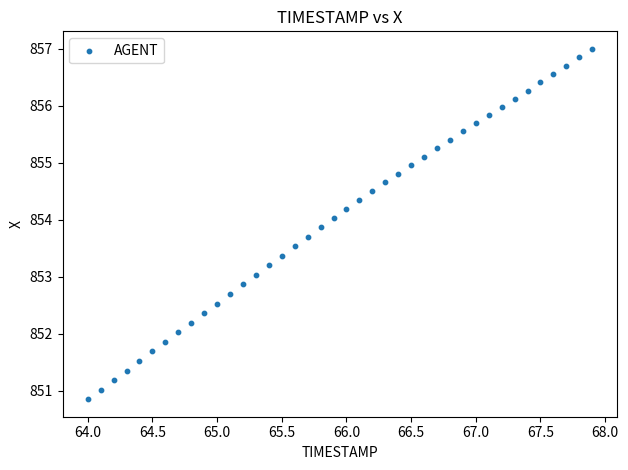

What is the range of Y values (max minus min)?

6.1